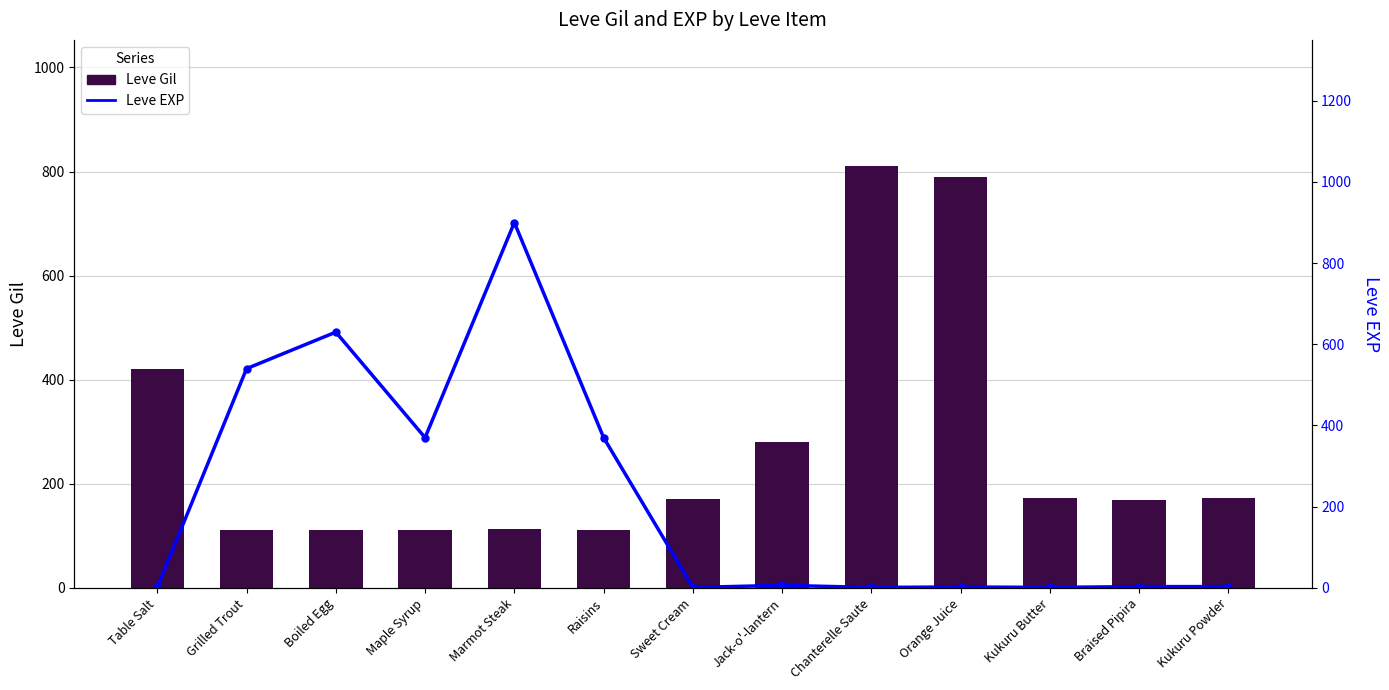

At how many categories does at least one series exceed 597?

4